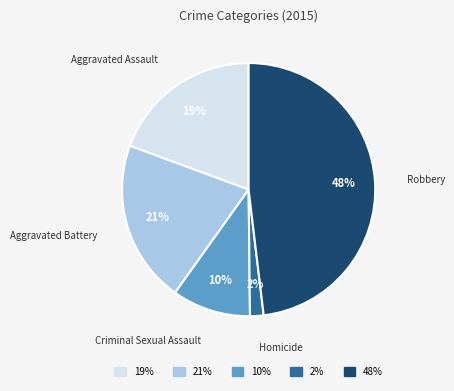

What is the smallest slice in the pie chart?

Homicide